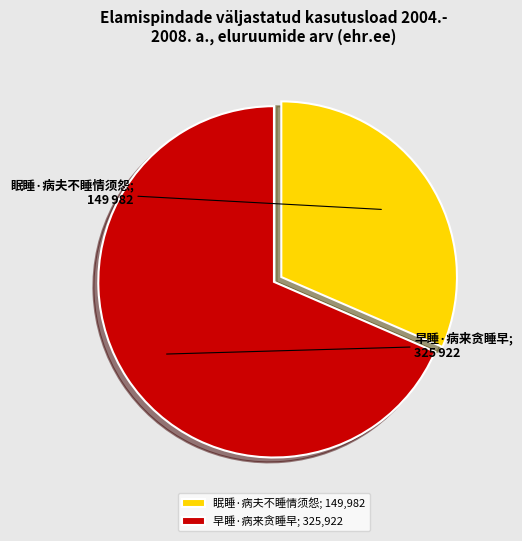

Do 早睡·病来贪睡早; 325,922 and 眠睡·病夫不睡情须怨; 149,982 together represent more than half of the pie?

Yes